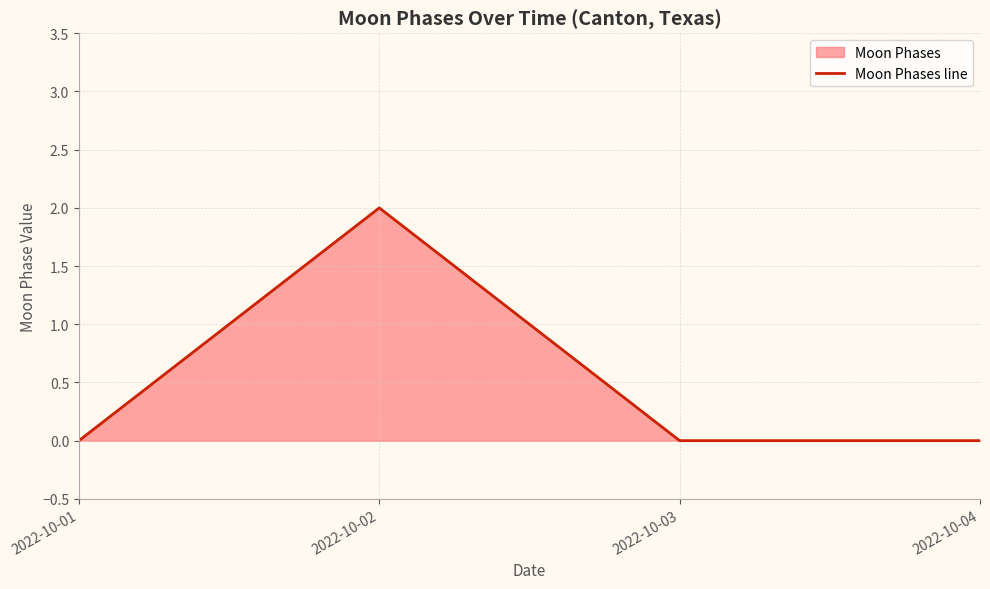

Count the number of data series in this chart.

1